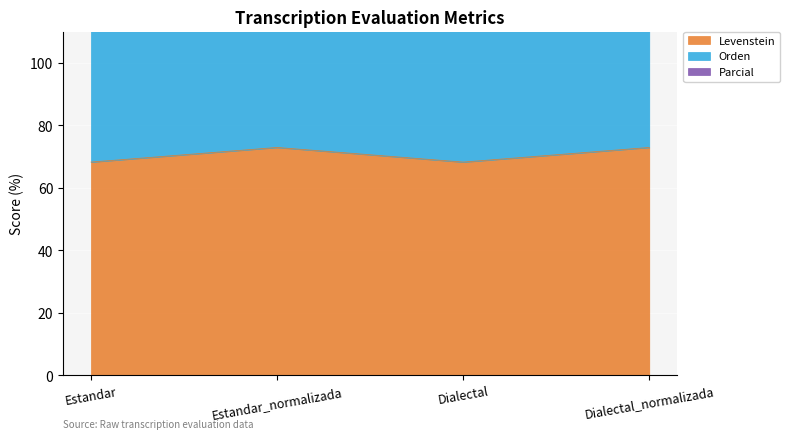

Which label corresponds to the smallest value in the chart?

Estandar